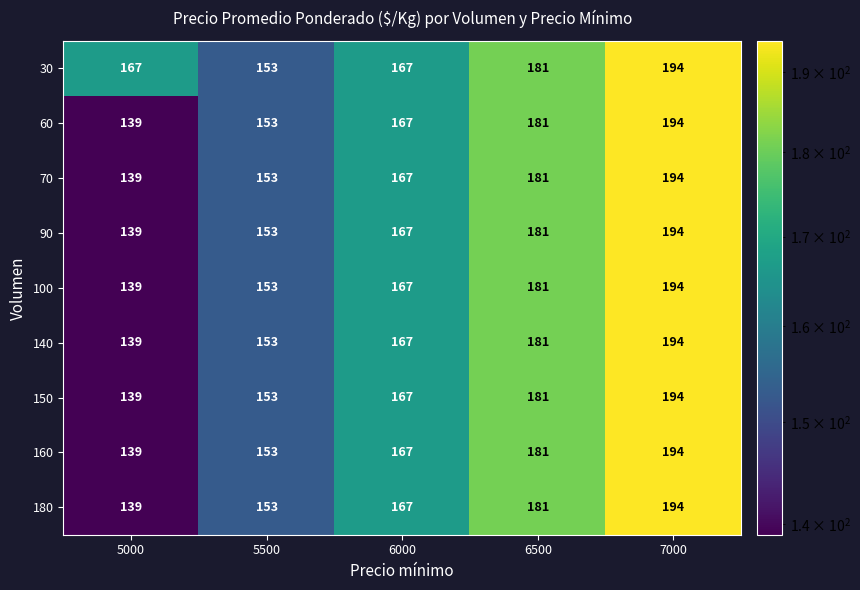

What is the sum of the 30 values at 7000 and 6000?

361